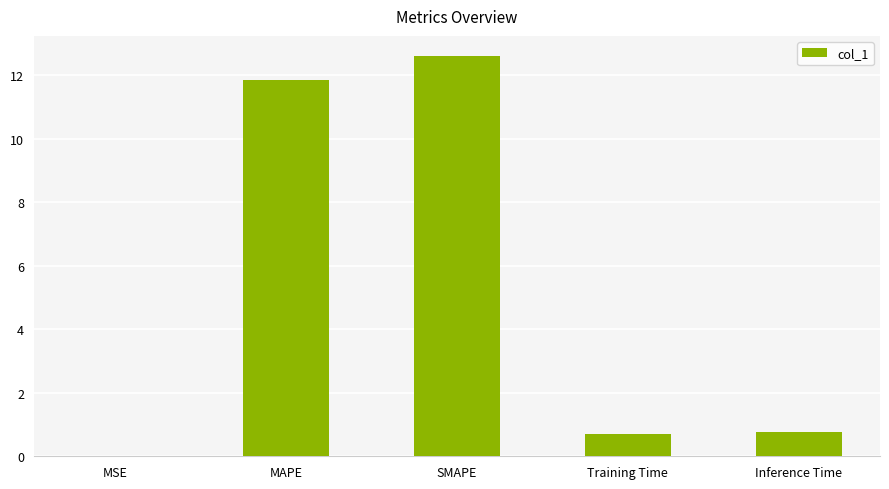

Read the value at Training Time.

0.7